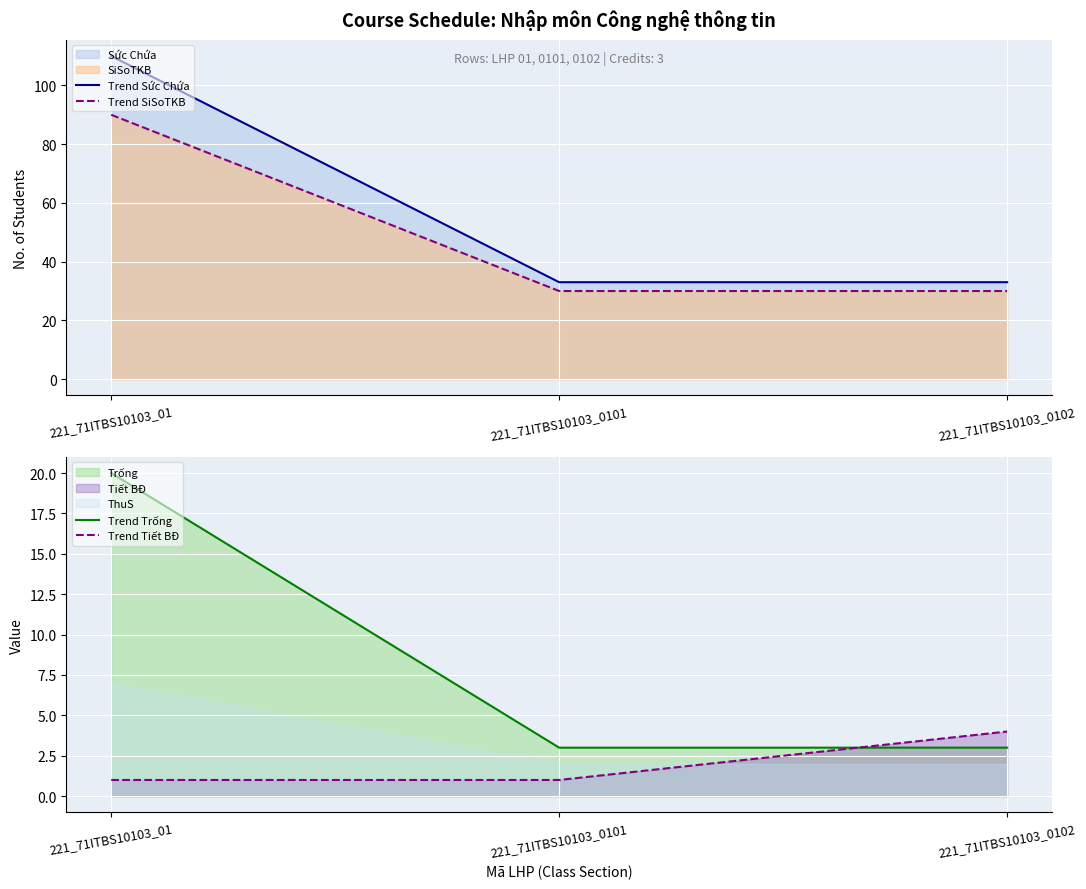

Reading right to left, list all the values displayed in this chart.

Trend Sức Chứa: 33	33	110
Trend SiSoTKB: 30	30	90
Trend Trống: 3	3	20
Trend Tiết BĐ: 4	1	1